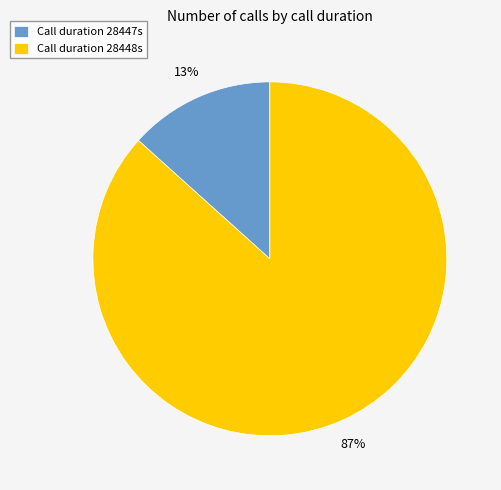

Is it true that Call duration 28448s is 92% of the pie?

False